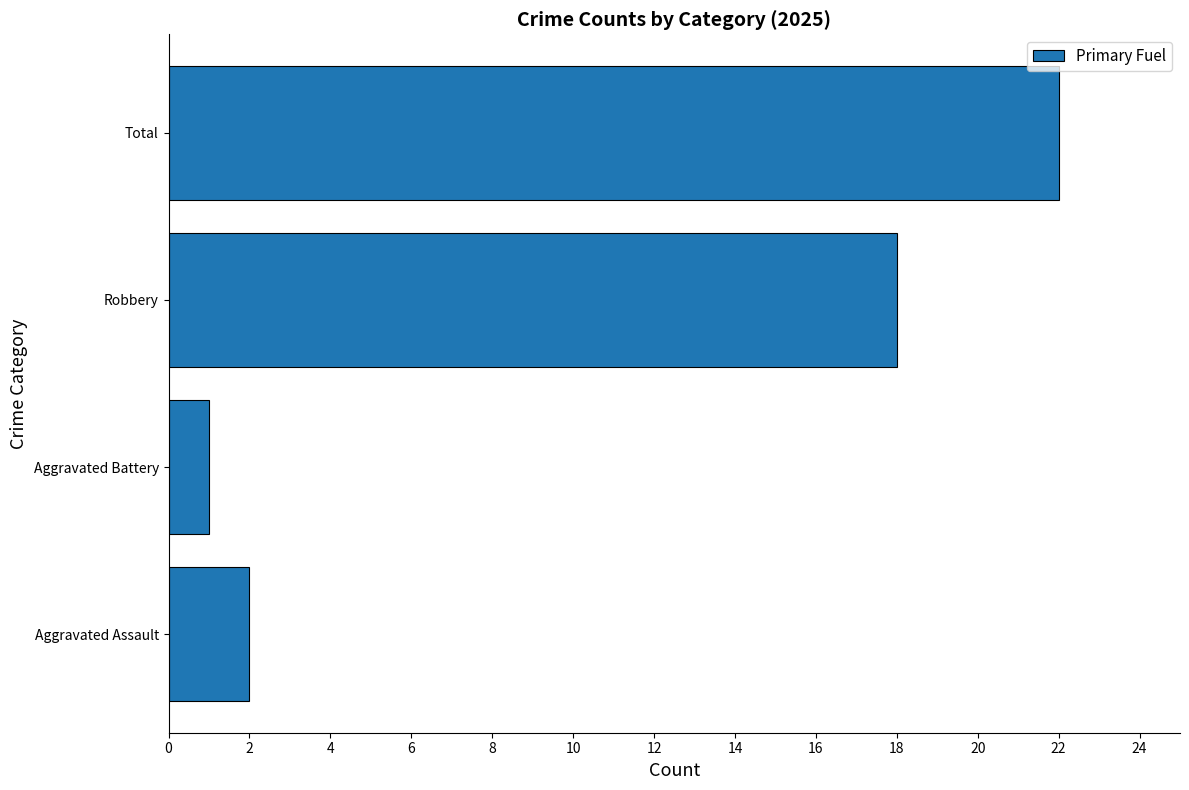

Reading bottom to top, what are all the values shown in this chart?

2	1	18	22